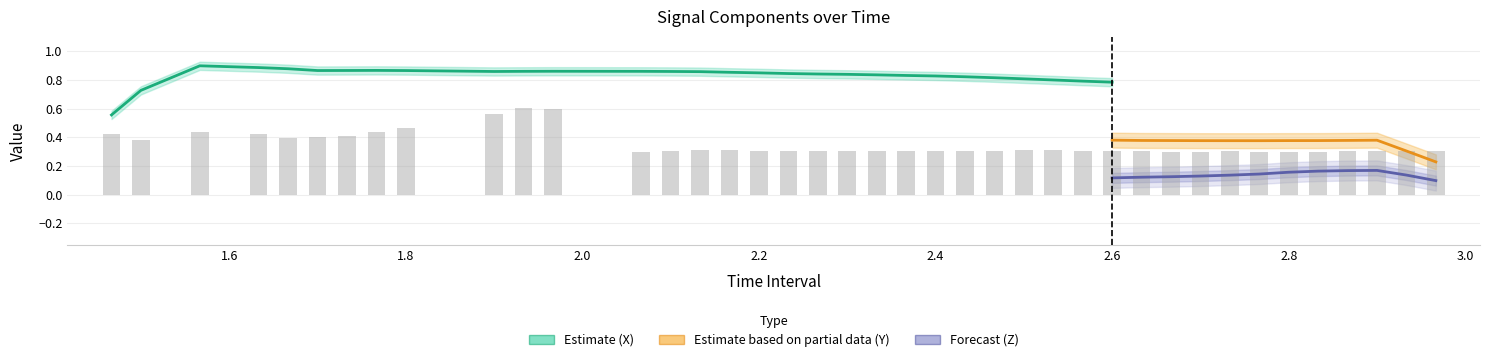

Is it true that Z equals 0.0 at 17?

False